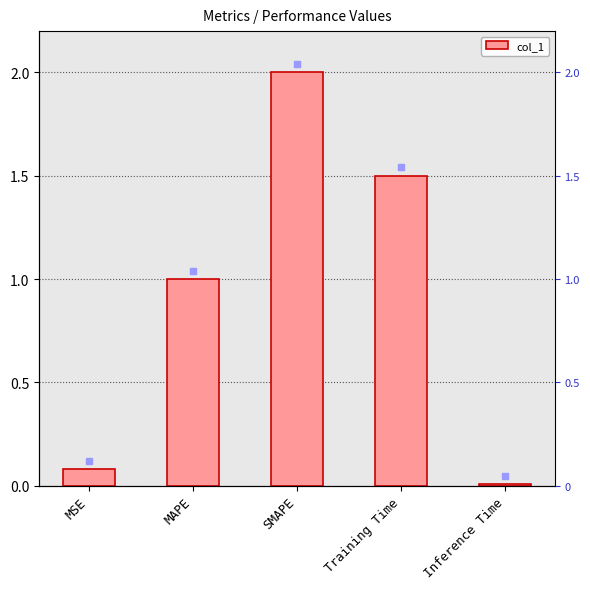

Between MSE and Training Time, which is larger?

Training Time